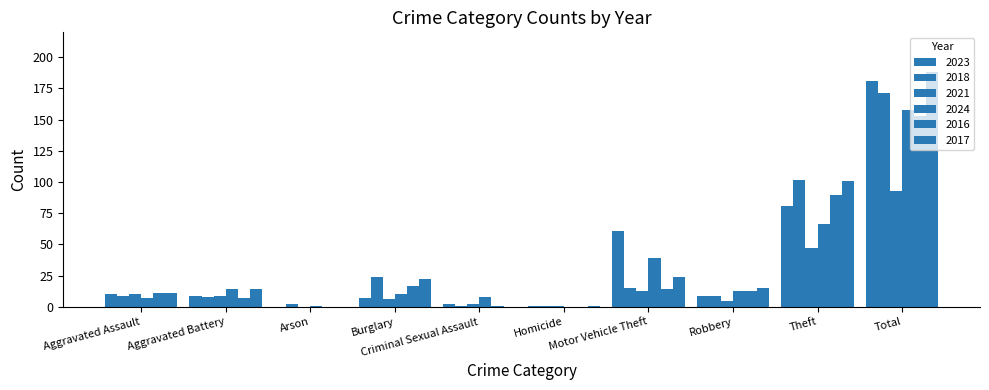

What is the difference between the 2018 values at Theft and Total?

69